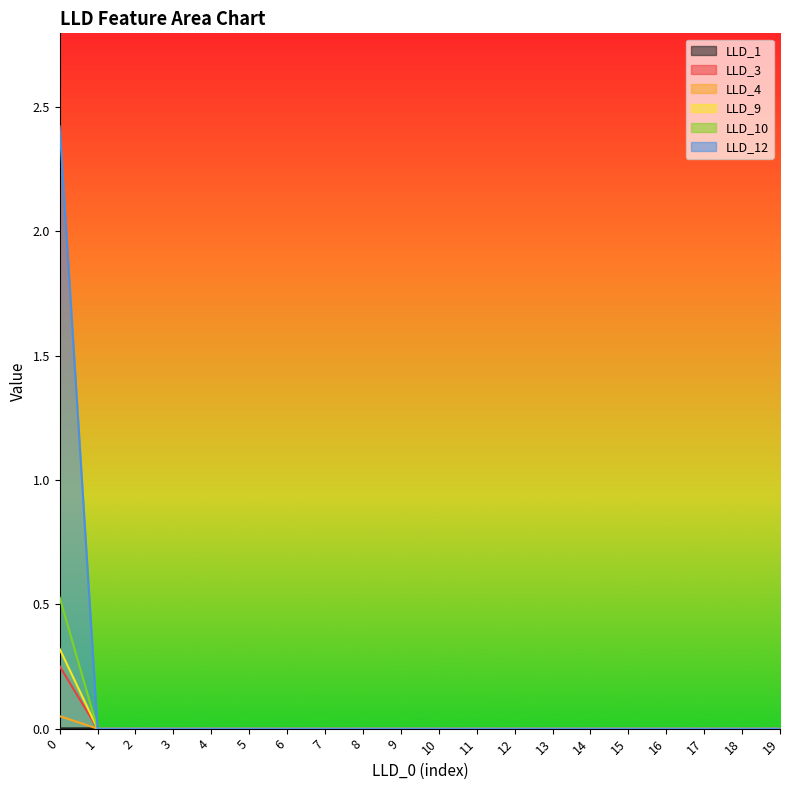

Rank the categories by LLD_12 value from lowest to highest.

1, 2, 3, 4, 5, 6, 7, 8, 9, 10, 11, 12, 13, 14, 15, 16, 17, 18, 19, 0